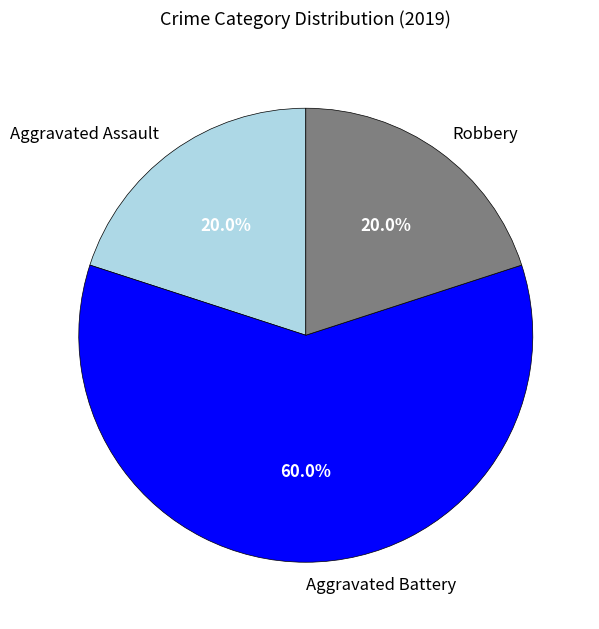

Does any single category account for the majority?

Yes